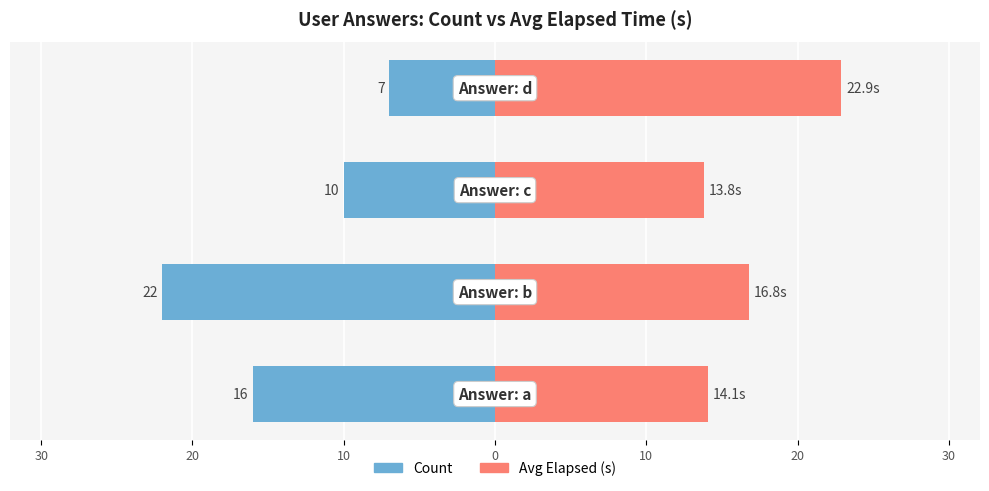

How many values in the Avg Elapsed (s) series are below 16?

2